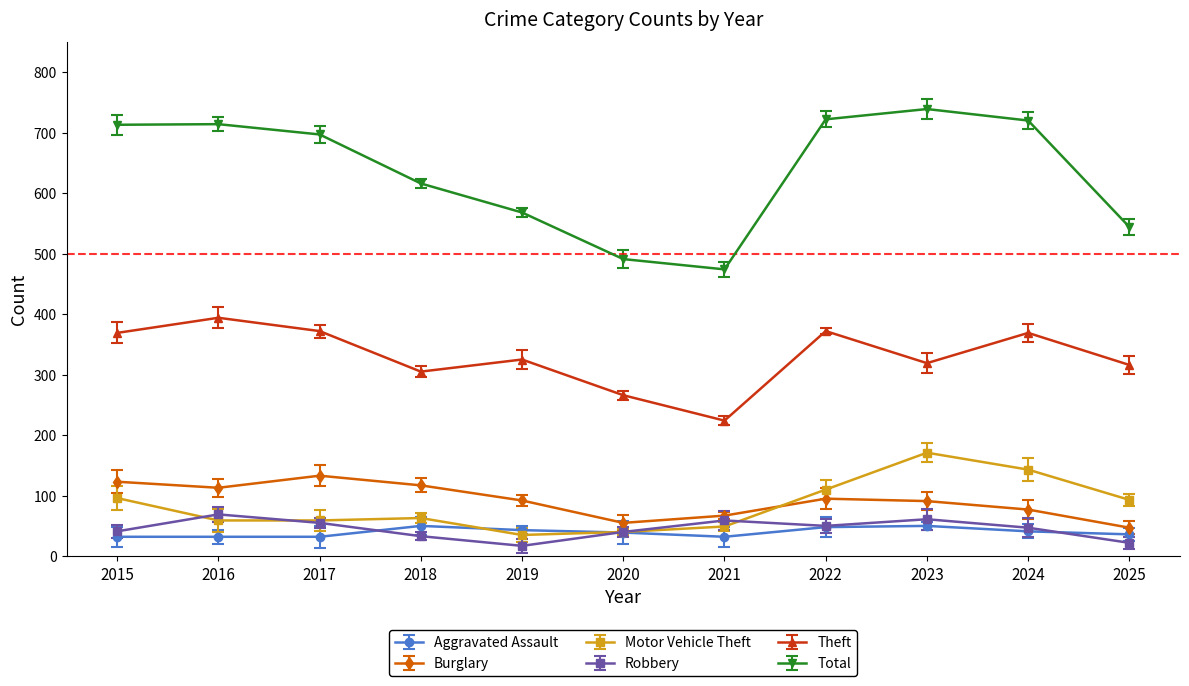

Where do Aggravated Assault and Robbery first cross each other?

2017 and 2018